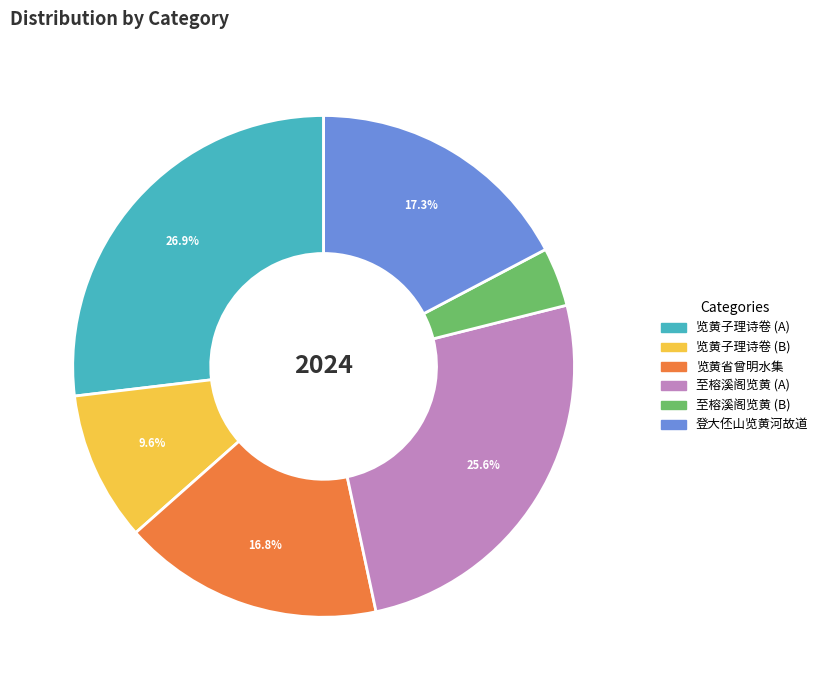

Is there a majority slice in this chart?

No